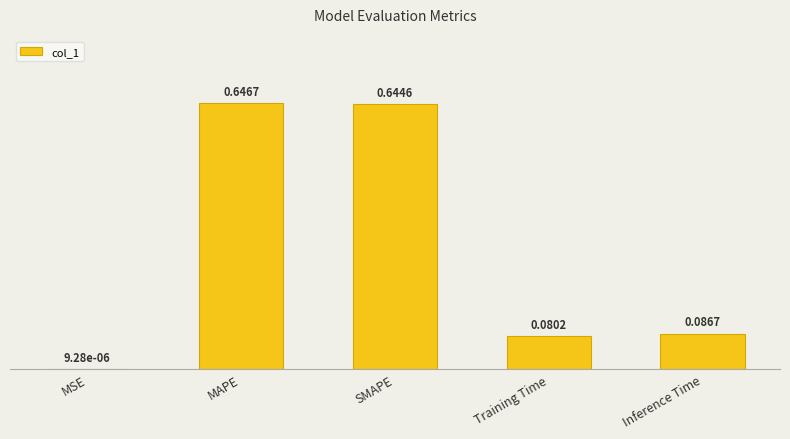

Reading right to left, extract all data points from this chart.

0.1	0.1	0.6	0.6	0.0